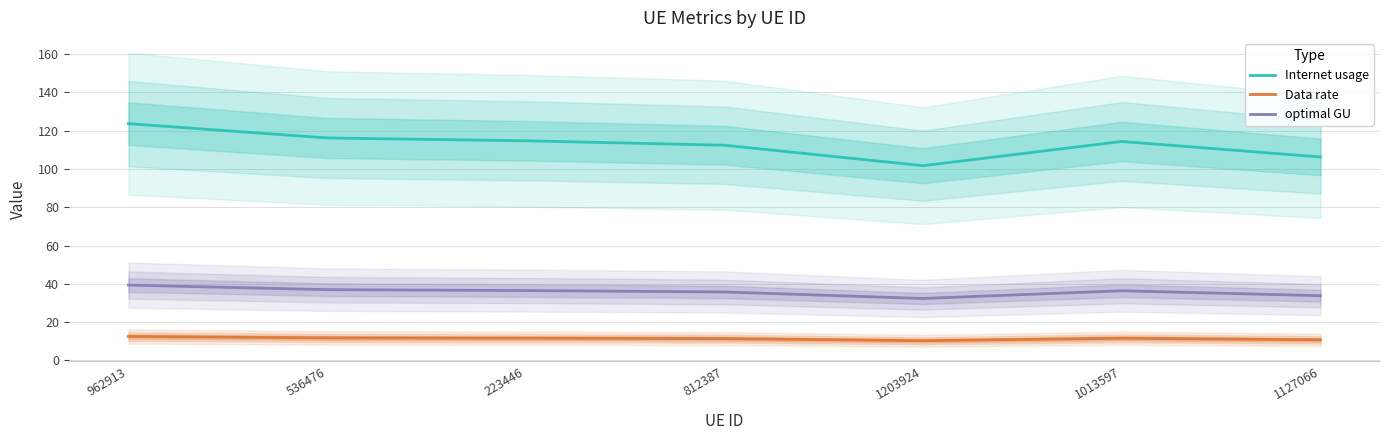

What is the value of the Data rate point at the 3rd from the left?

11.6